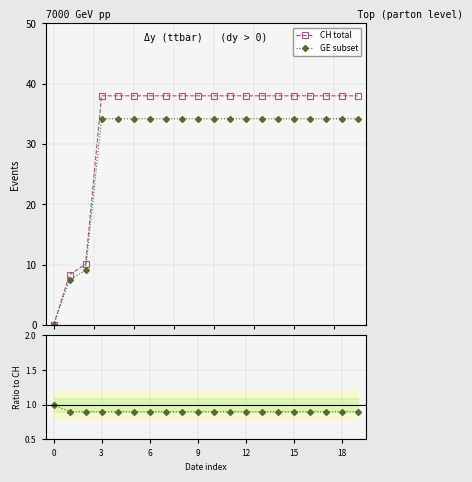

True or false: CH total has more than 0 interior local peaks.

False